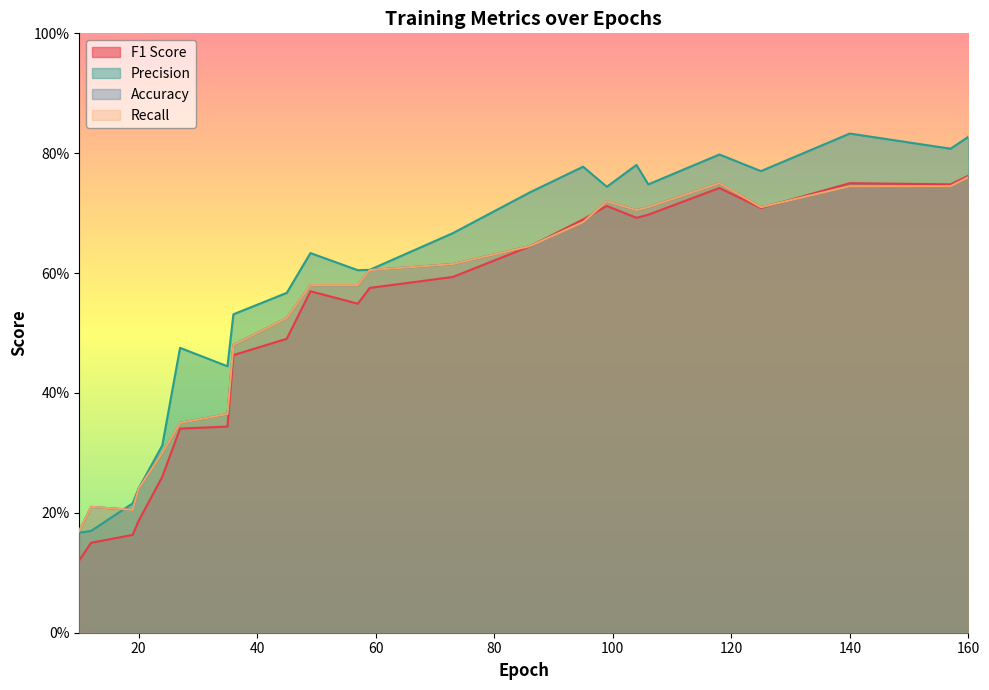

Which series ends up on top after the final intersection of Recall and F1 Score?

F1 Score